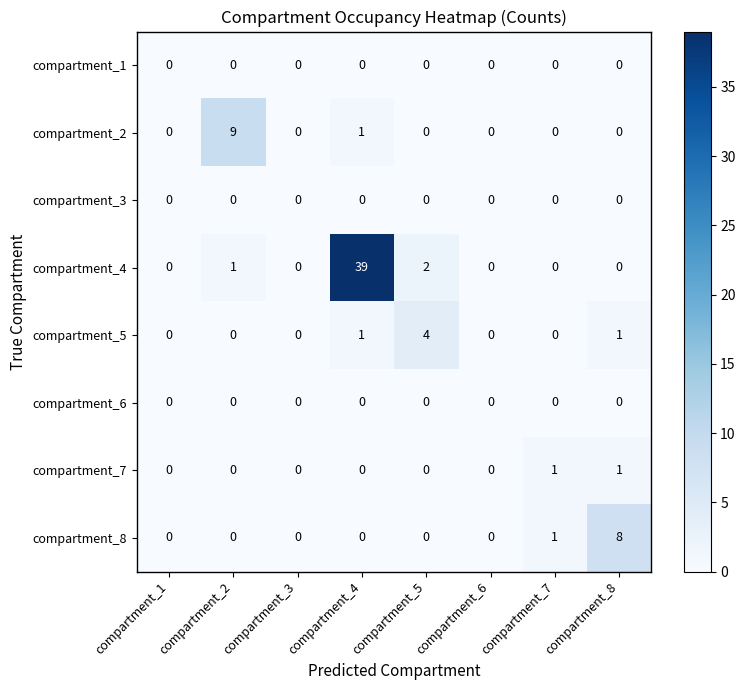

The compartment_3 series shows 0 at compartment_5. True or false?

True